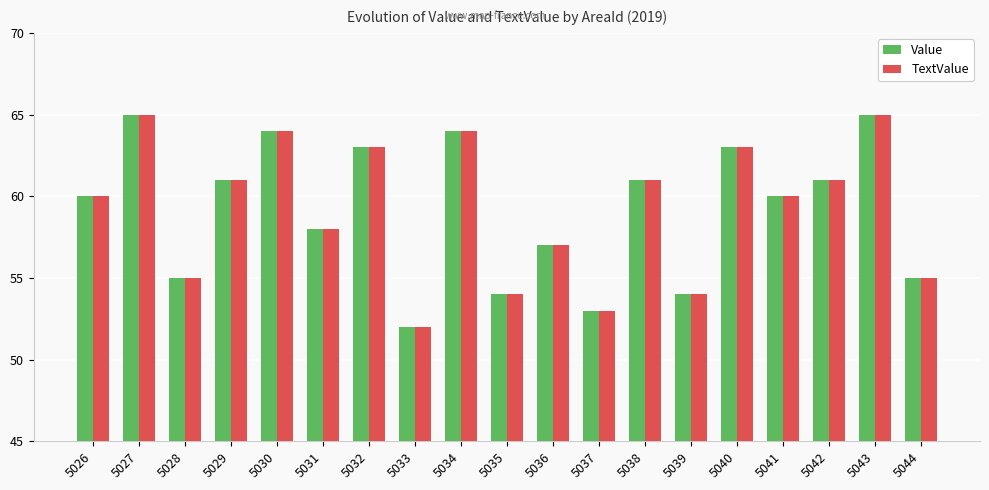

What is the difference between the TextValue values at 5041 and 5028?

5